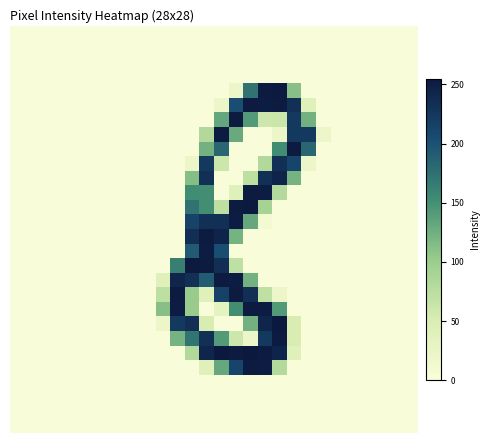

What is the maximum value shown in the chart?

255